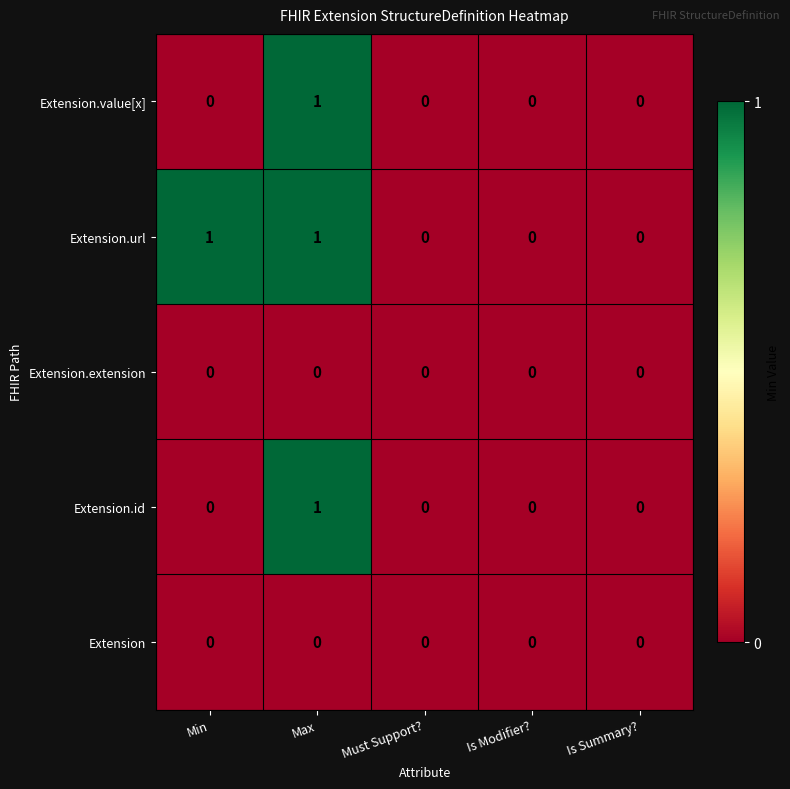

Reading left to right, what are all the values shown in this chart?

Extension.value[x]: 0	1	0	0	0
Extension.url: 1	1	0	0	0
Extension.extension: 0	0	0	0	0
Extension.id: 0	1	0	0	0
Extension: 0	0	0	0	0